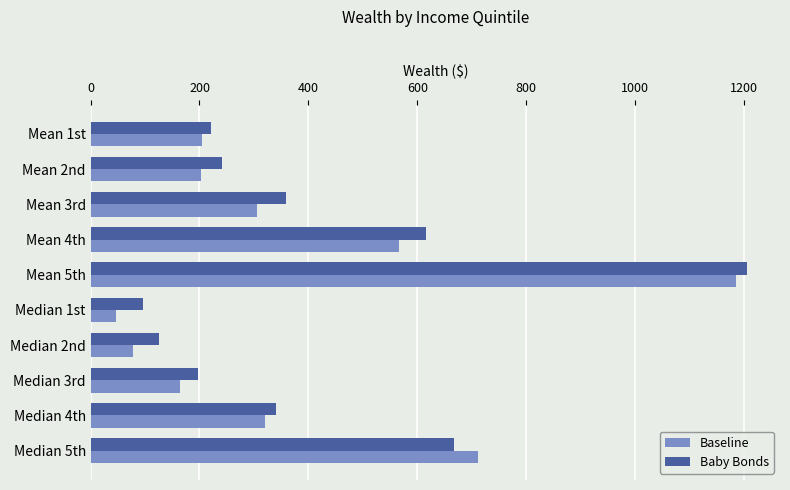

At which category does the chart reach its minimum across all series?

Median 1st